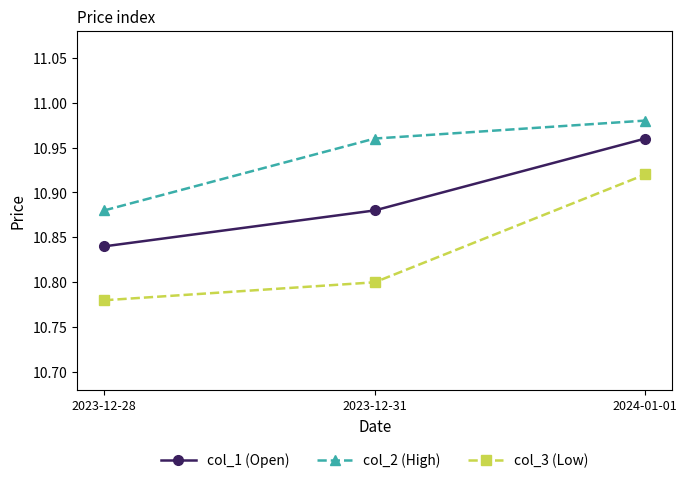

What is the label of the 3rd point from the right?

2023-12-28